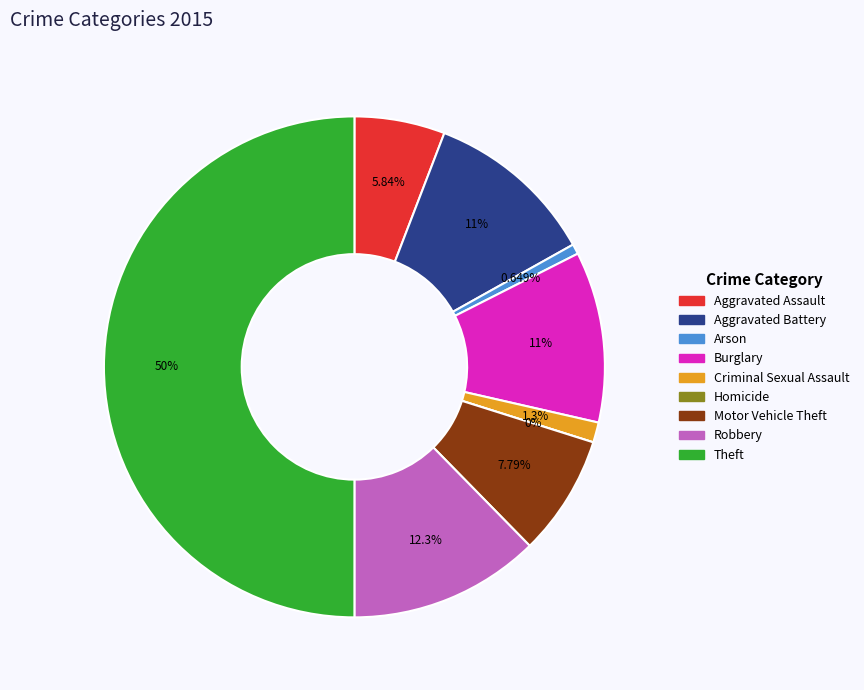

How much of the chart is everything except Theft?

50.0%